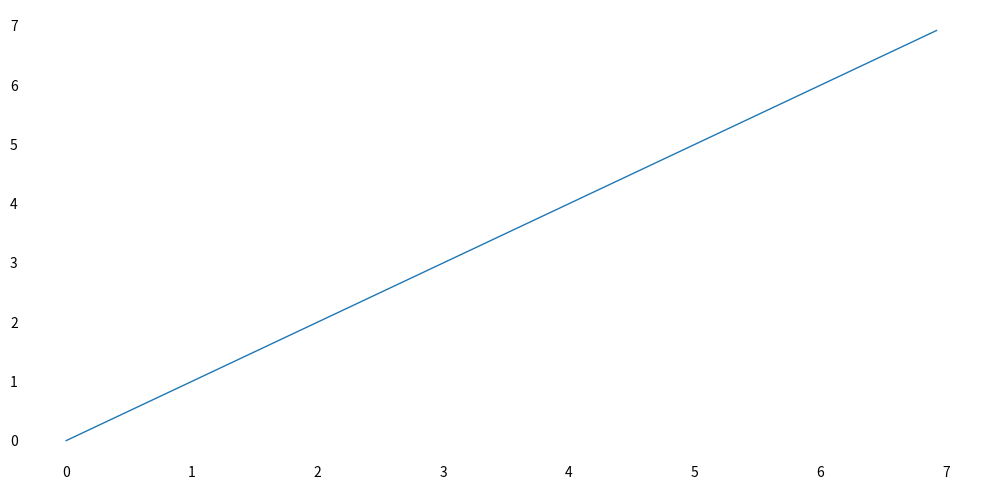

How many lines are shown in the chart?

1